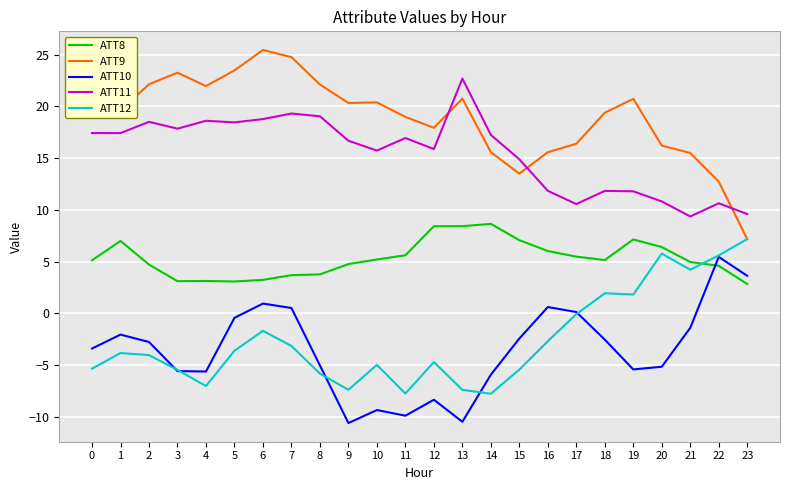

What is the smallest value displayed?

-10.6